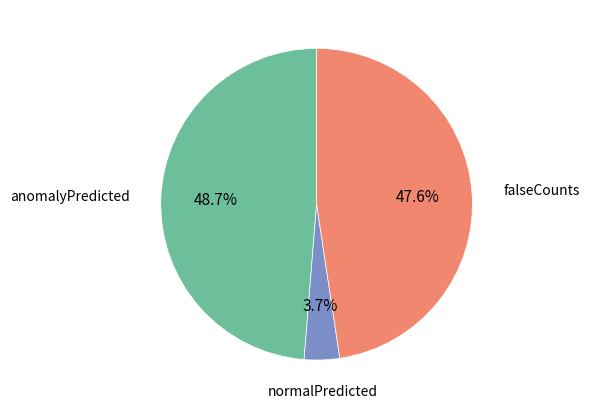

Is there a majority slice in this chart?

No